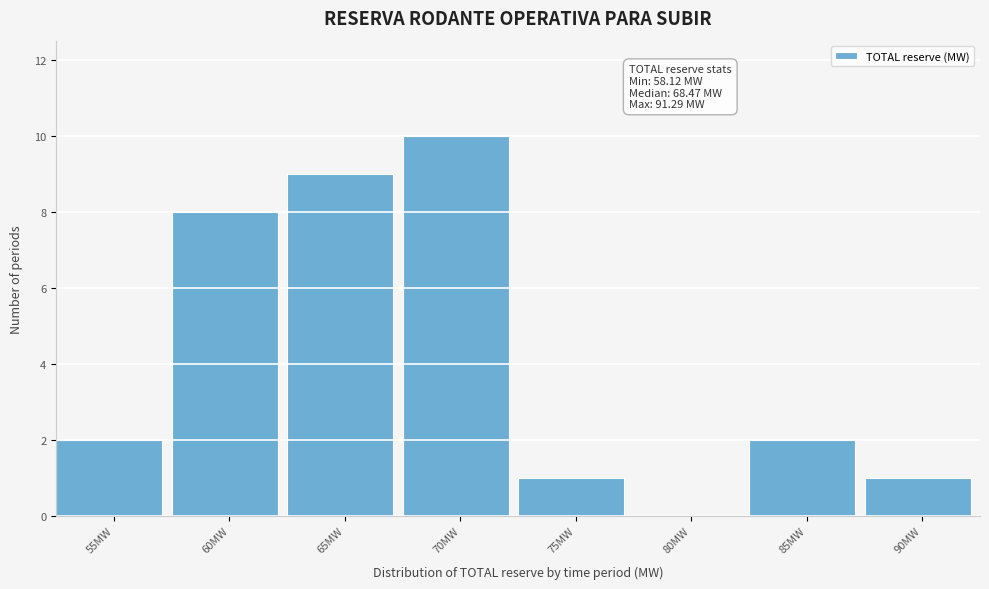

Reading right to left, what are all the values shown in this chart?

90MW=1	85MW=2	80MW=0	75MW=1	70MW=10	65MW=9	60MW=8	55MW=2